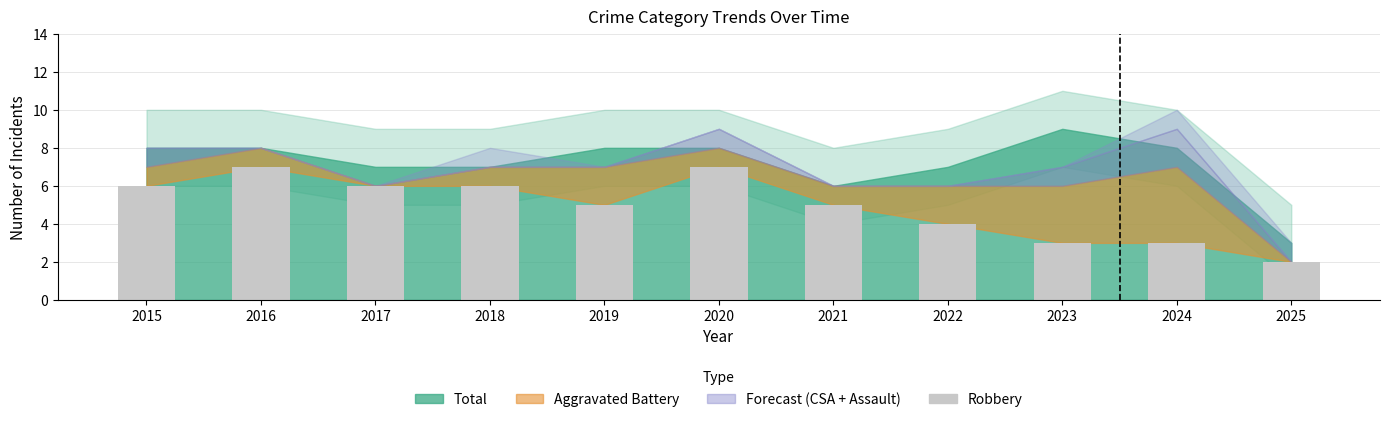

Count the number of data series in this chart.

1